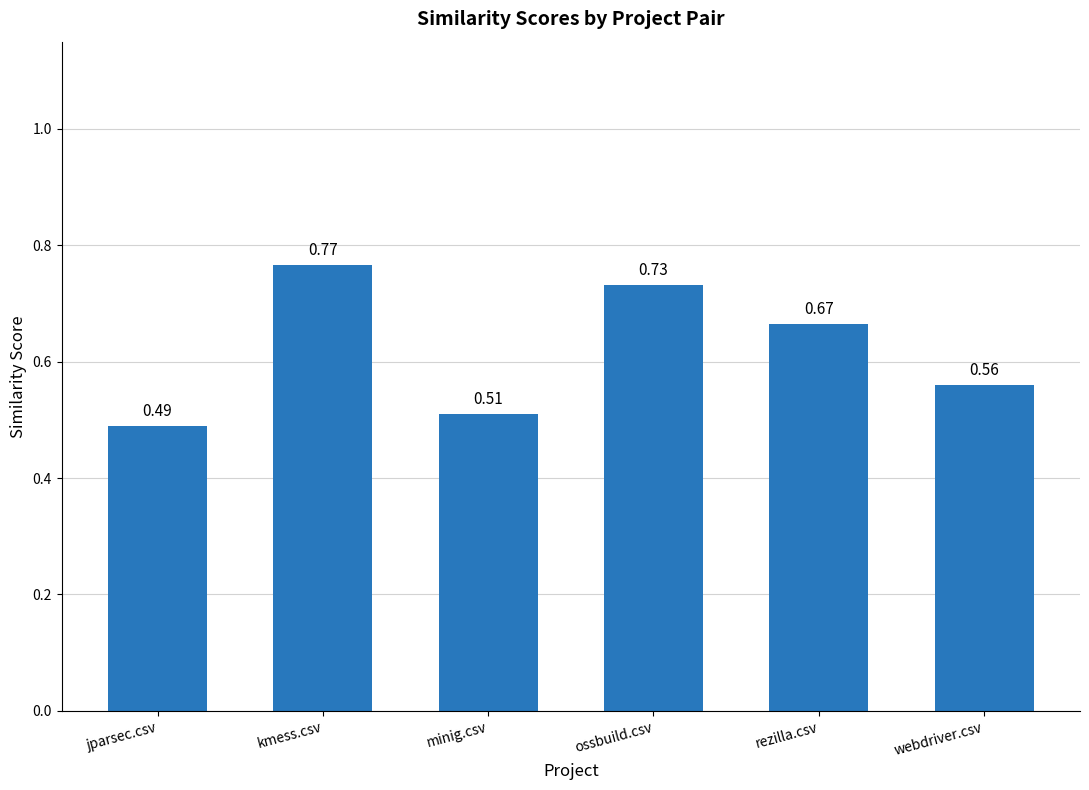

Rank the categories by value from highest to lowest.

kmess.csv, ossbuild.csv, rezilla.csv, webdriver.csv, minig.csv, jparsec.csv